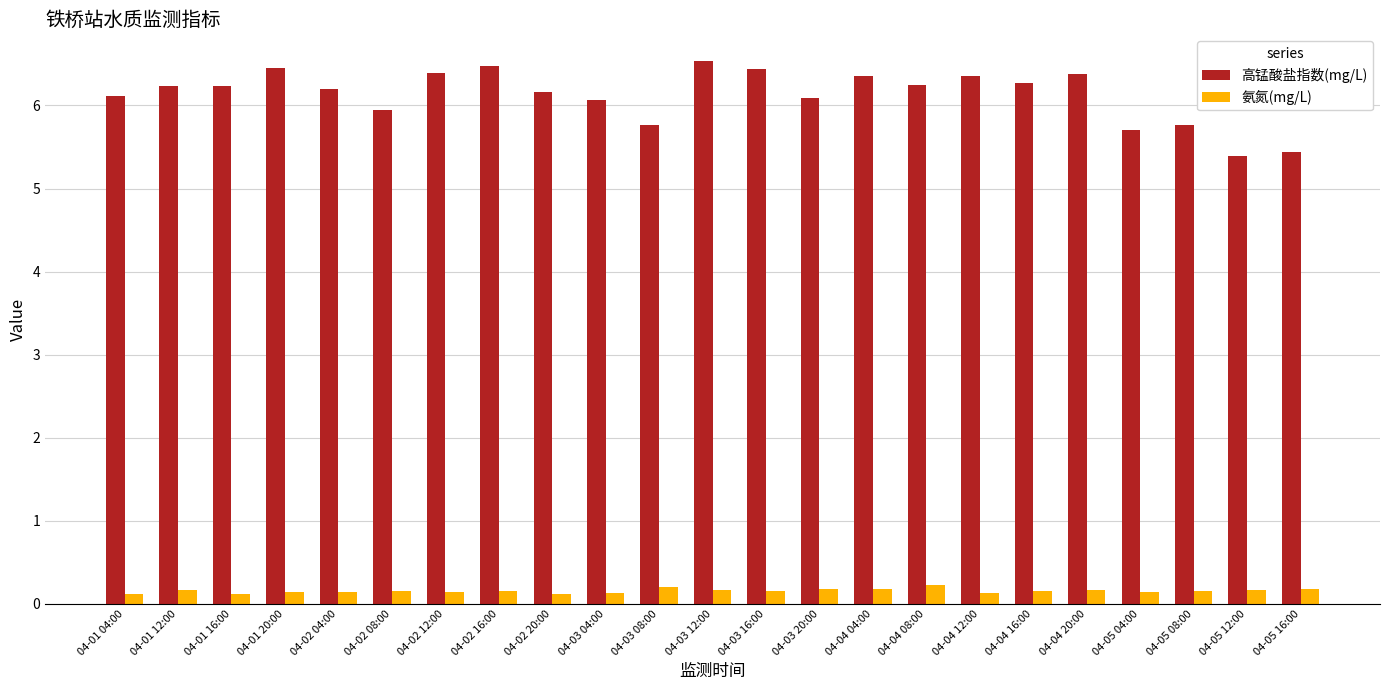

Rank the series by their maximum value, from highest to lowest.

高锰酸盐指数(mg/L), 氨氮(mg/L)